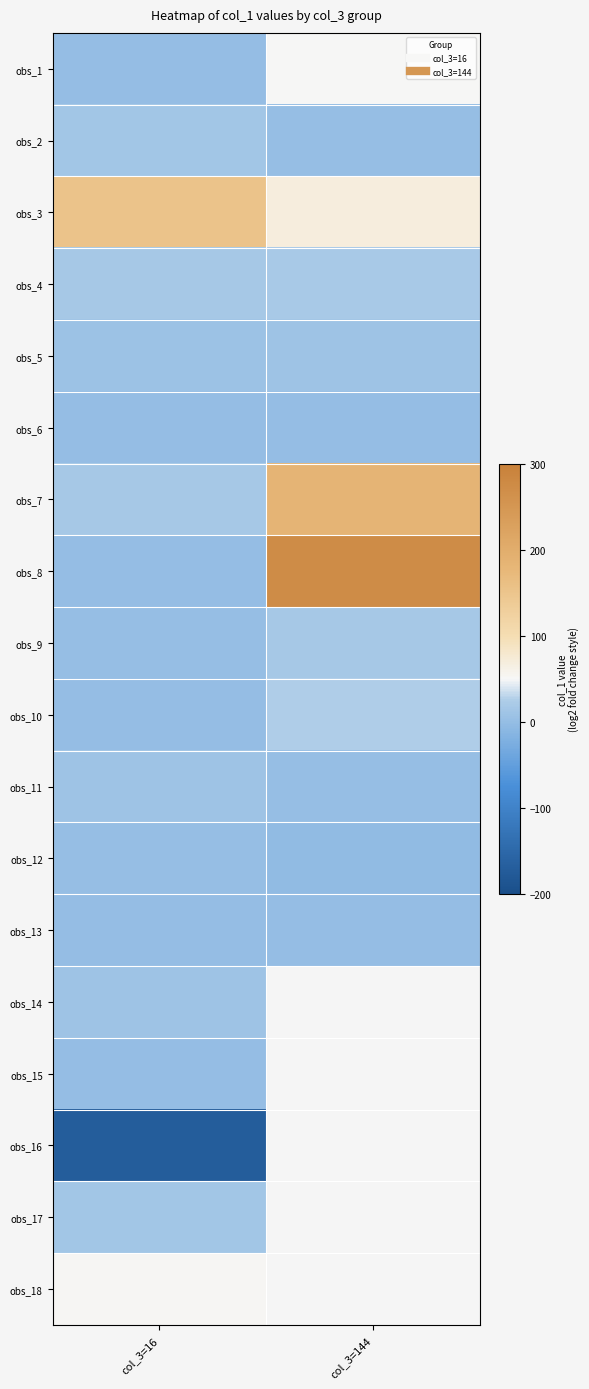

Rank the series at col_3=16 from lowest to highest value.

obs_16, obs_1, obs_15, obs_10, obs_8, obs_6, obs_13, obs_12, obs_9, obs_5, obs_11, obs_14, obs_2, obs_17, obs_7, obs_4, obs_18, obs_3